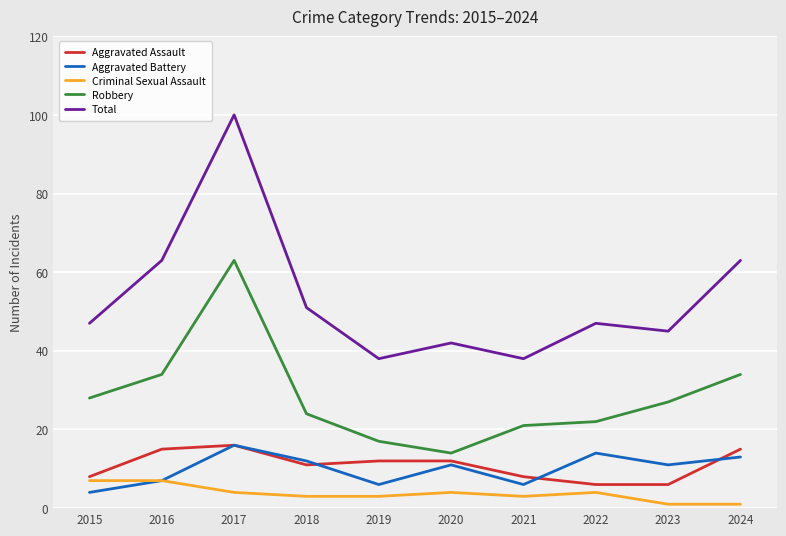

What is the sum of all Aggravated Assault values?

109